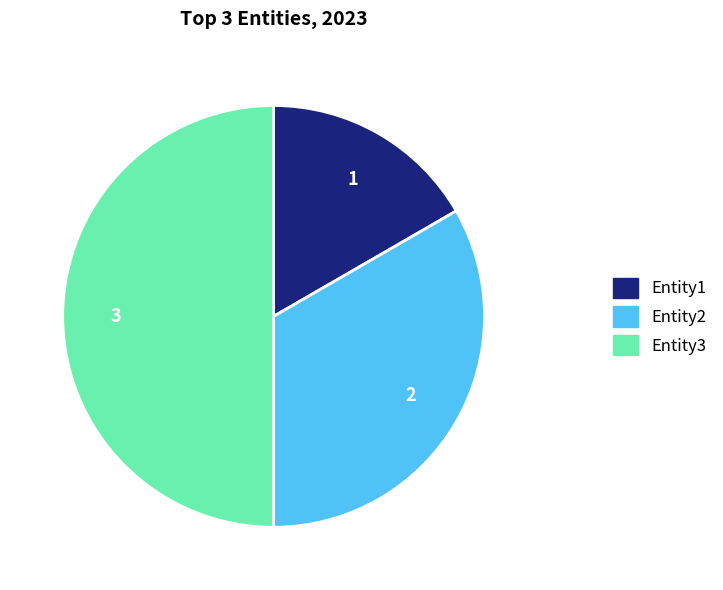

Rank the categories by value from highest to lowest.

Entity3, Entity2, Entity1